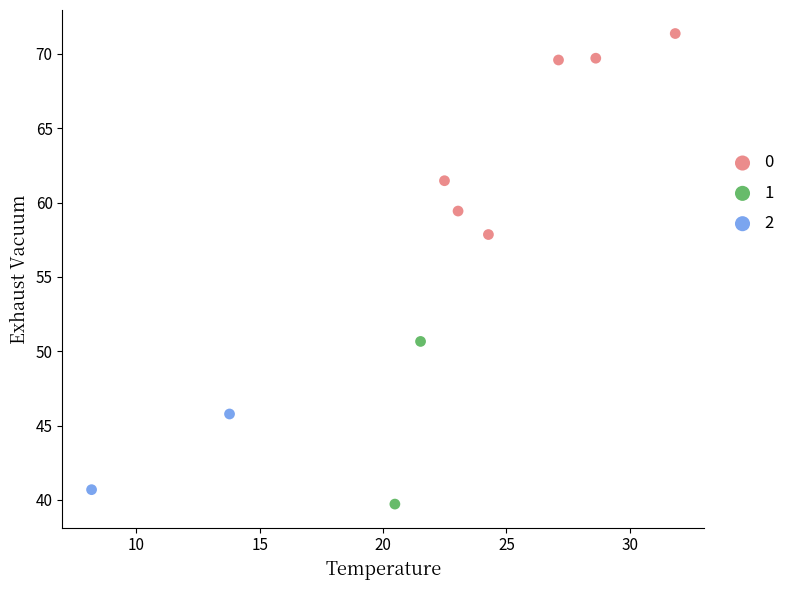

Which series reaches the minimum Y coordinate?

1